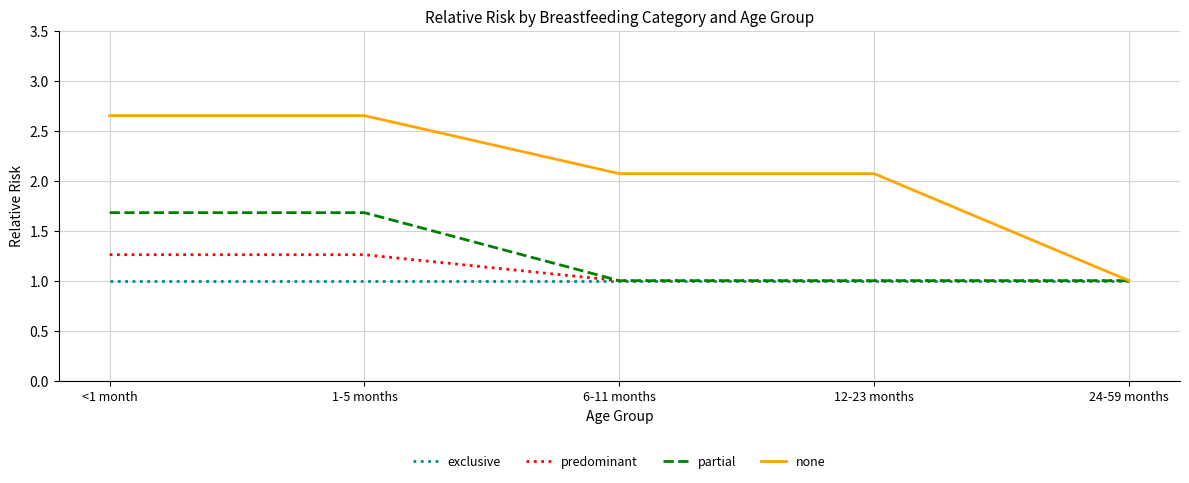

What position from the left is 24-59 months?

5